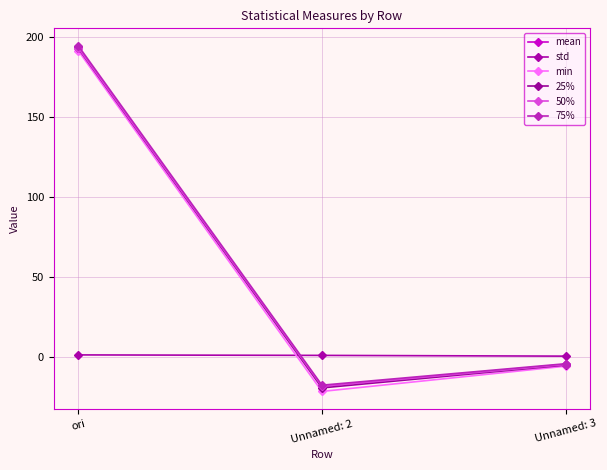

Rank the series at Unnamed: 2 from lowest to highest value.

min, 25%, mean, 50%, 75%, std